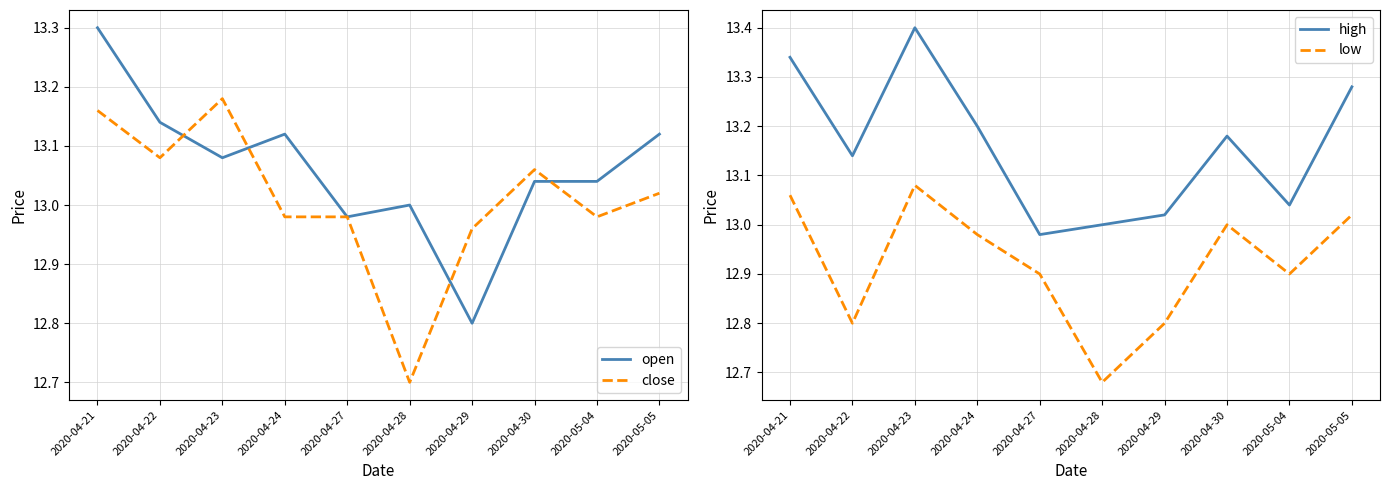

Is it true that high equals 21.0 at 2020-04-30?

False